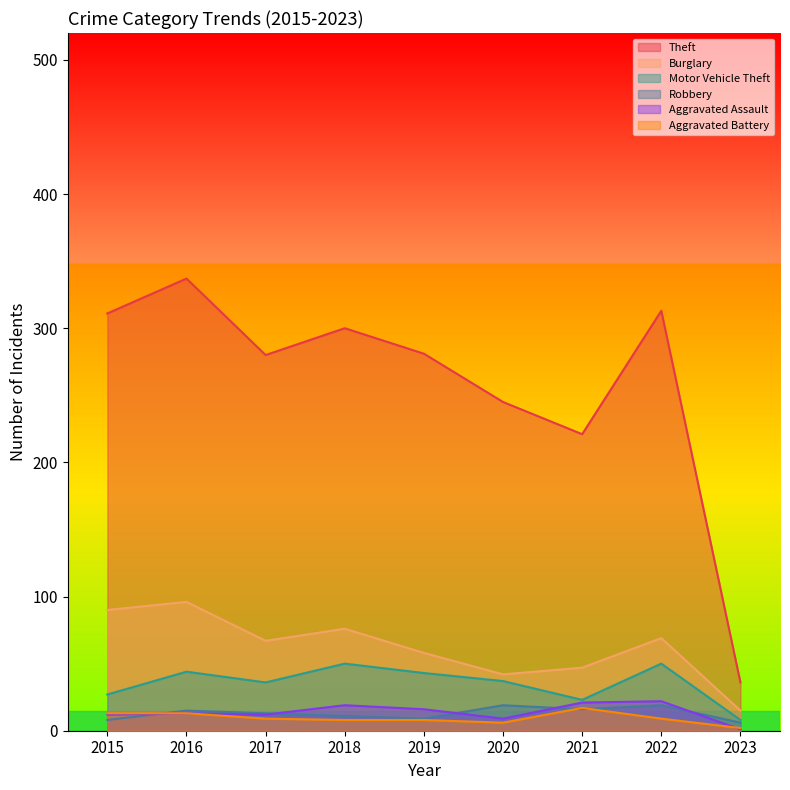

Between 2015 and 2022, which series saw the biggest shift?

Motor Vehicle Theft